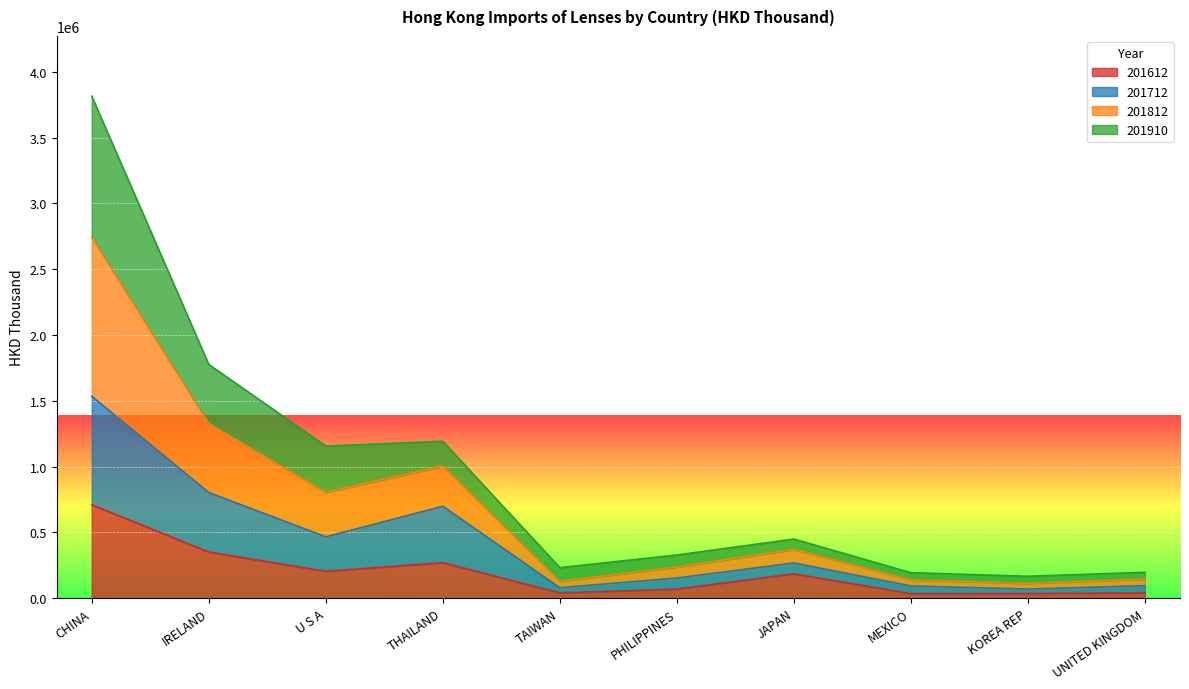

Between UNITED KINGDOM and KOREA REP, which is larger?

UNITED KINGDOM